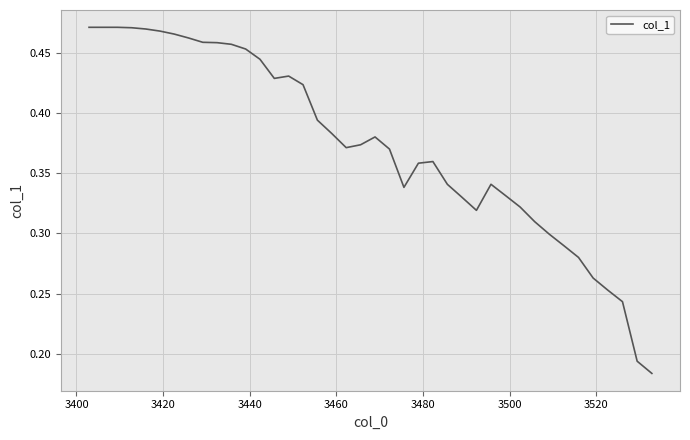

What is the minimum value shown in the chart?

0.2